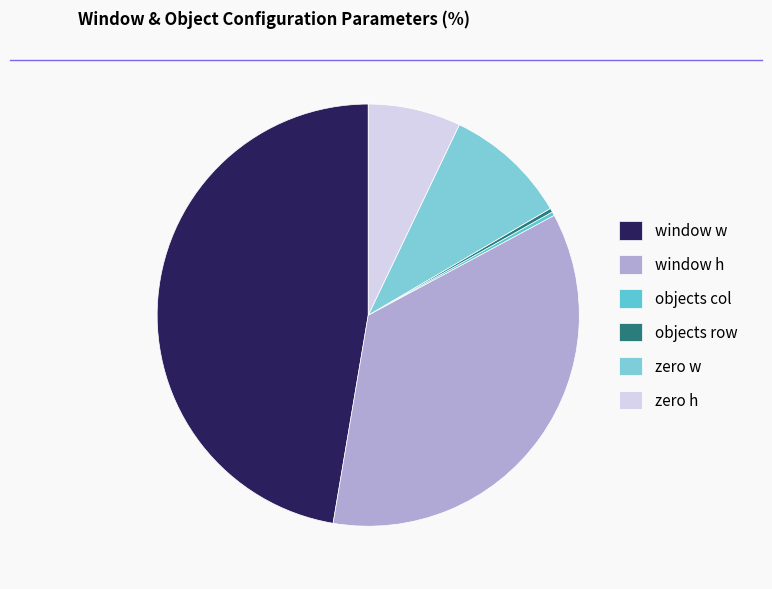

How many segments does this pie chart have?

6